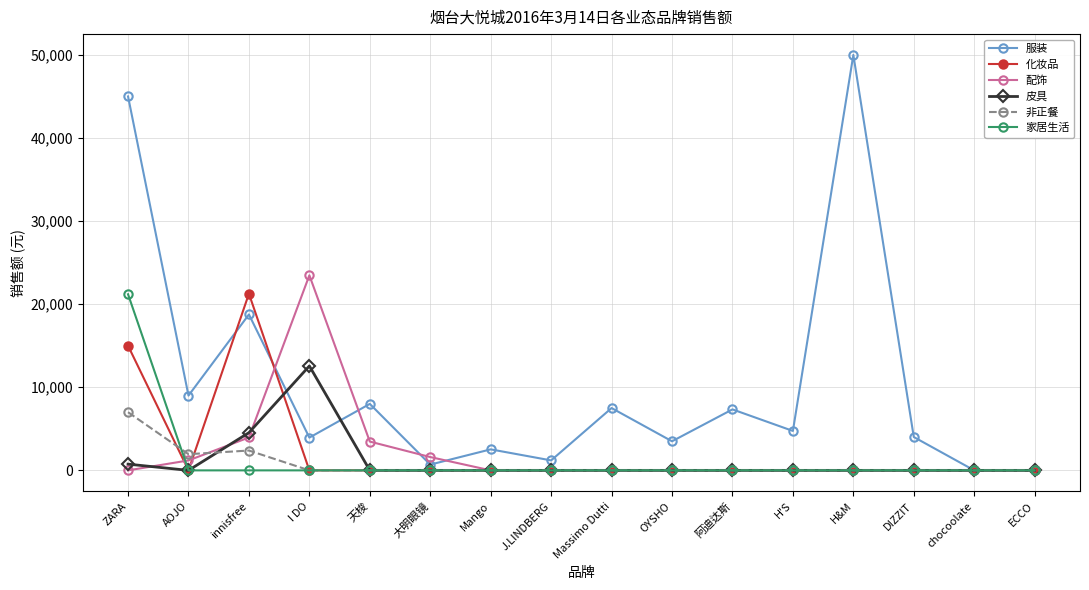

At which category does 配饰 reach its first local peak?

I DO